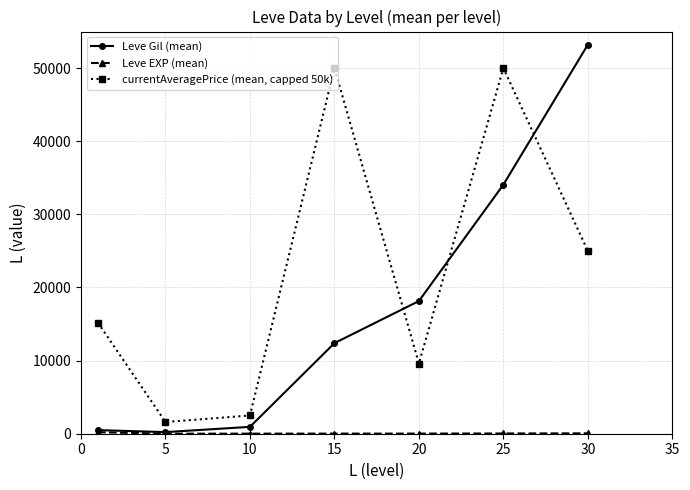

What is the maximum value shown in the chart?

53202.5